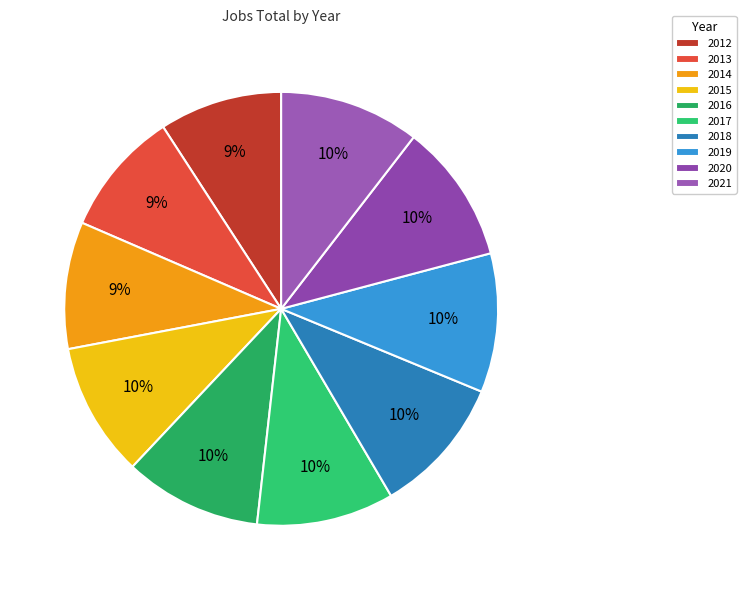

To the nearest percent, what portion does 2018 represent?

10%